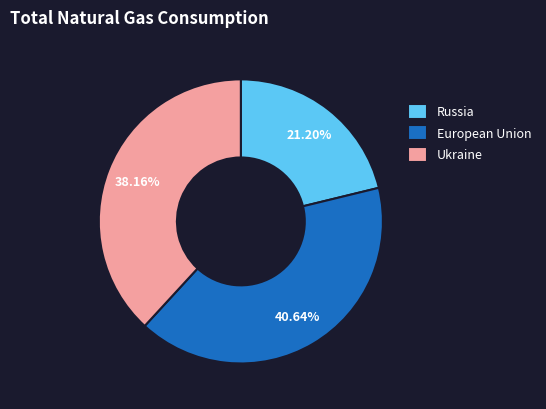

Does Ukraine account for over 50% of the chart?

No